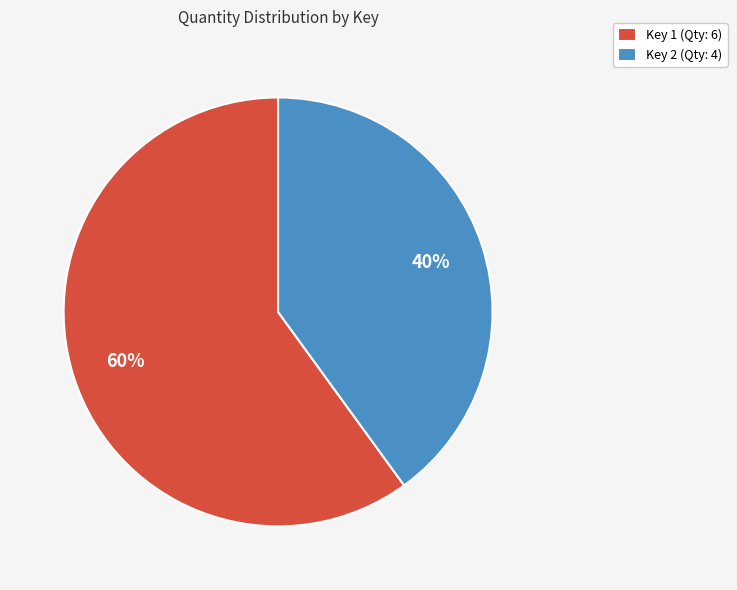

The Key 1 (Qty: 6) slice represents 53% of the pie. True or false?

False